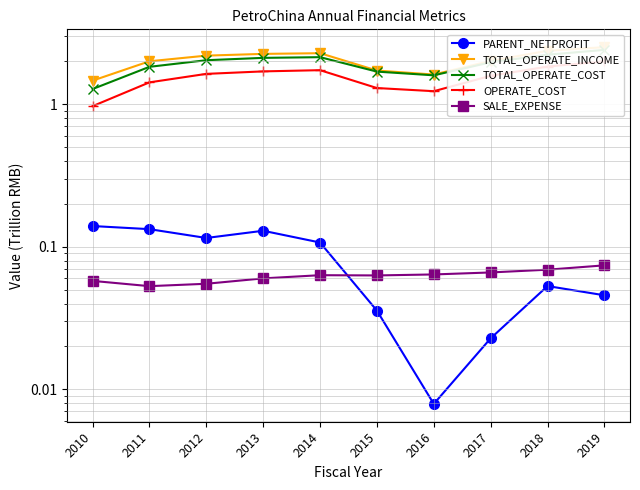

In SALE_EXPENSE, how many points are lower than both neighbors (excluding endpoints)?

2